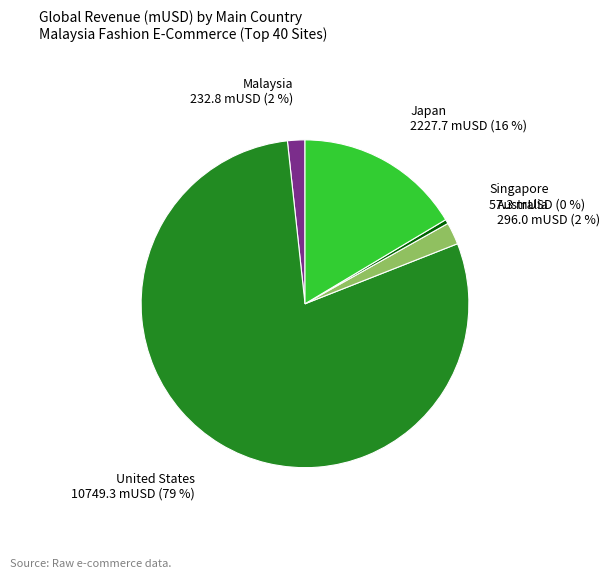

To the nearest percent, what is the combined percentage of Australia and Malaysia?

4%